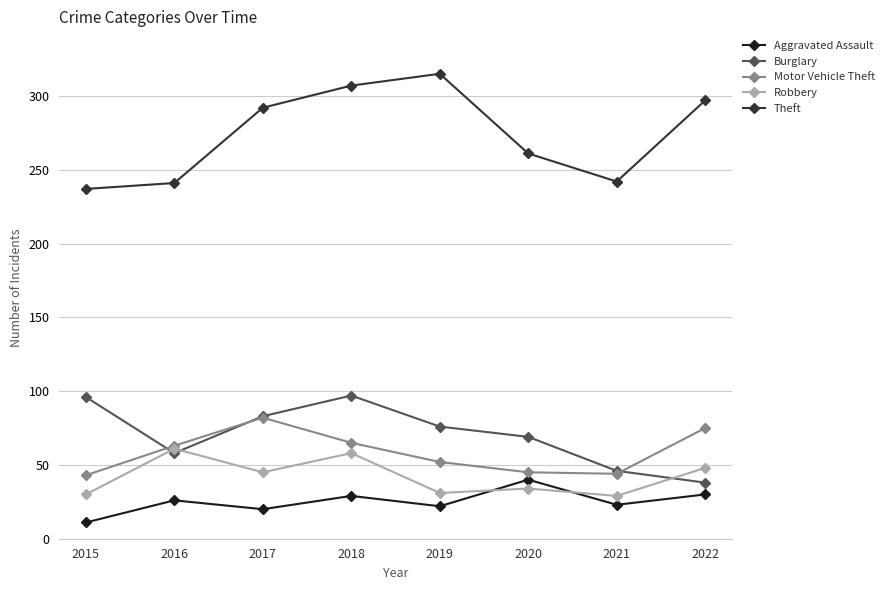

How many intersections are there between Robbery and Burglary?

3